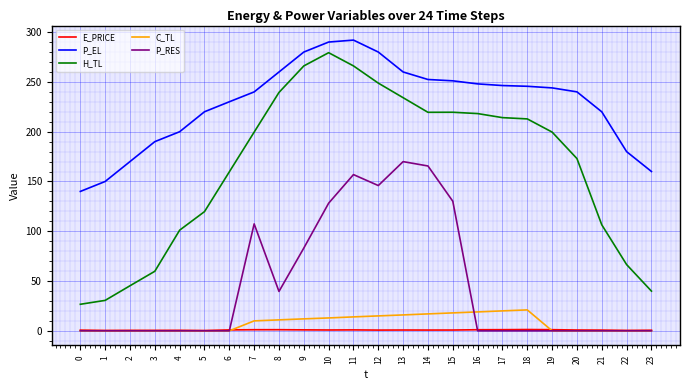

After their last crossing, which series has the higher values: C_TL or E_PRICE?

E_PRICE